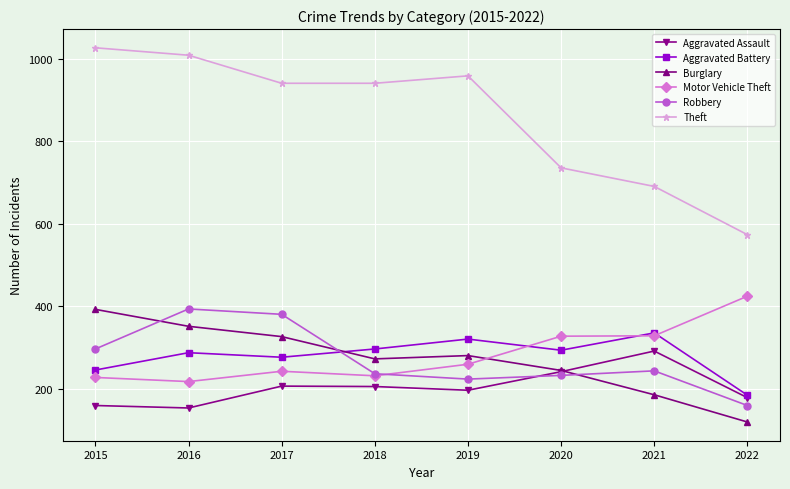

What is the difference between the maximum and second lowest values in the Robbery series?

170